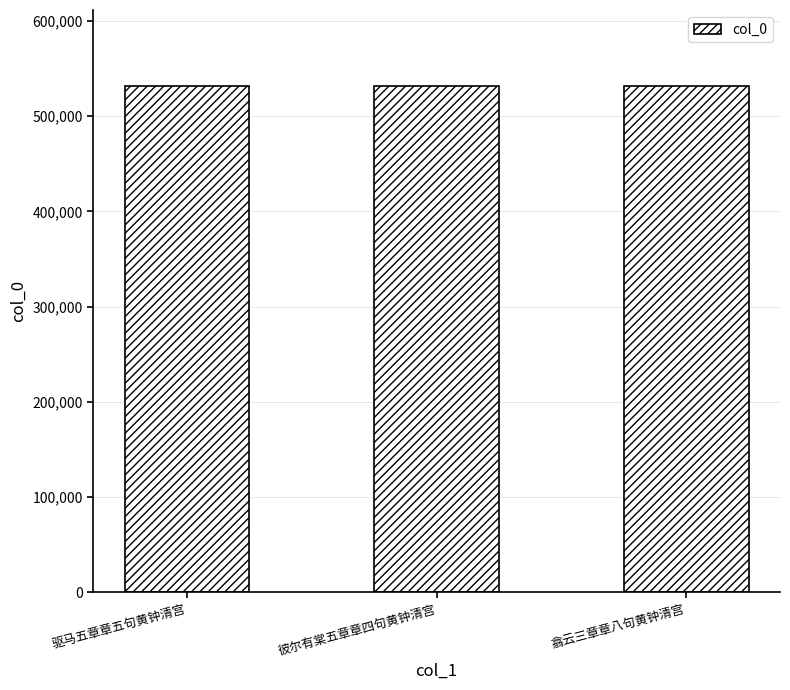

What is the smallest value displayed?

531698